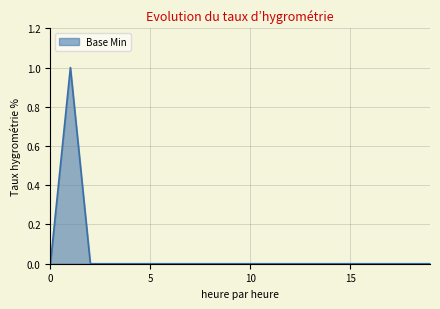

How many categories are shown in the chart?

20